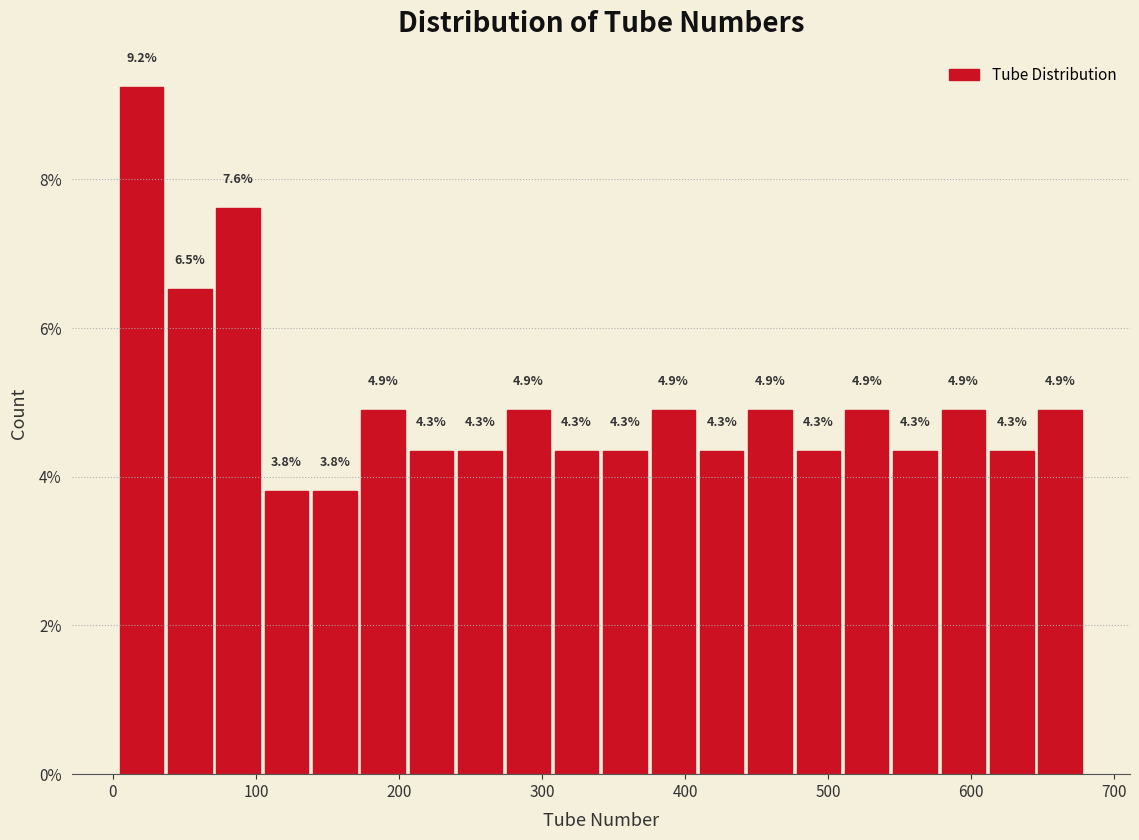

Around what value on the x-axis is the tallest bar? Give the approximate position of its centre, as read against the axis.

20